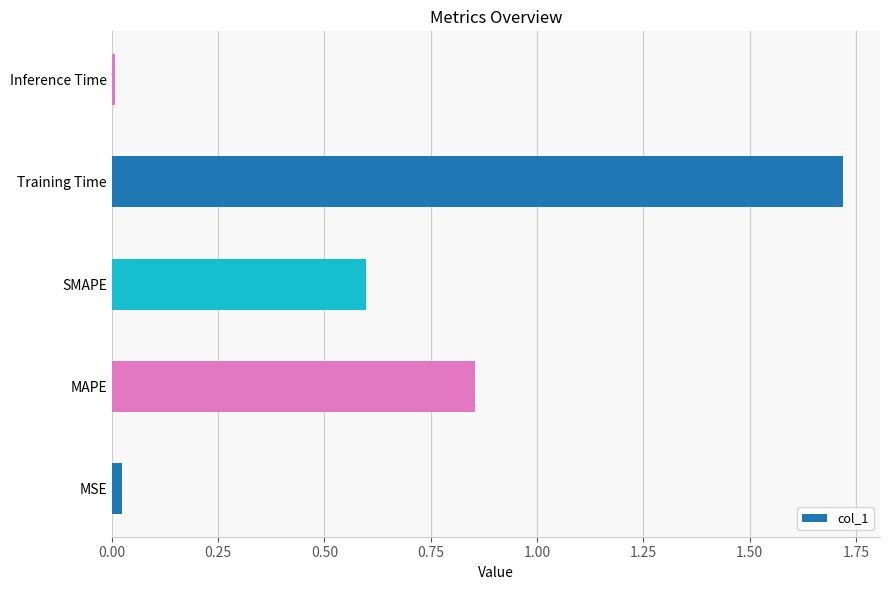

What is the sum of all values?

3.2